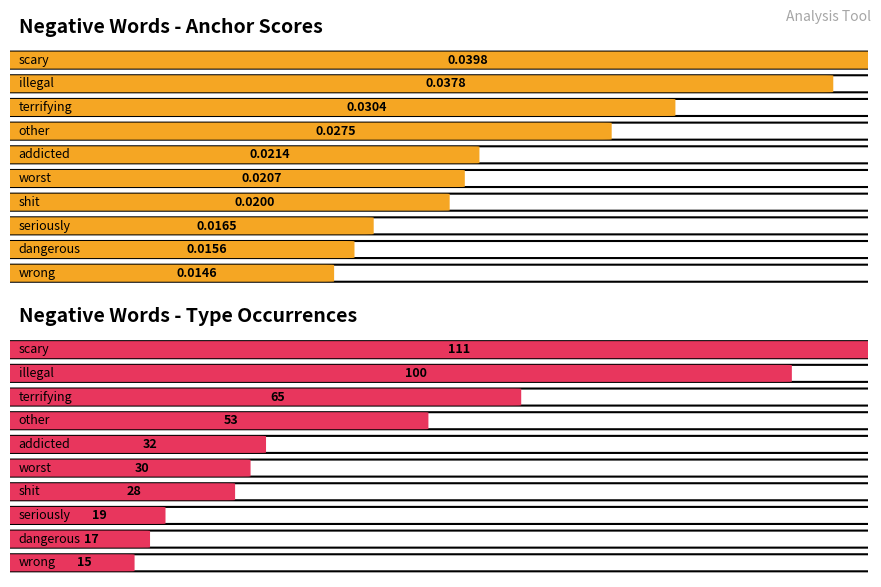

What is the sum of all total occurences values?

470.0